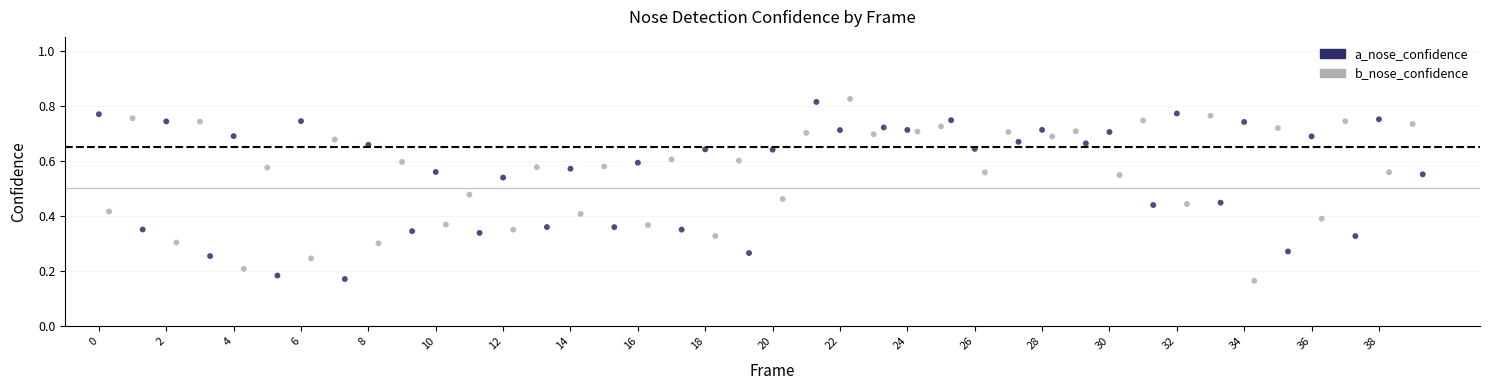

Which series contains the lowest Y value?

b_nose_confidence